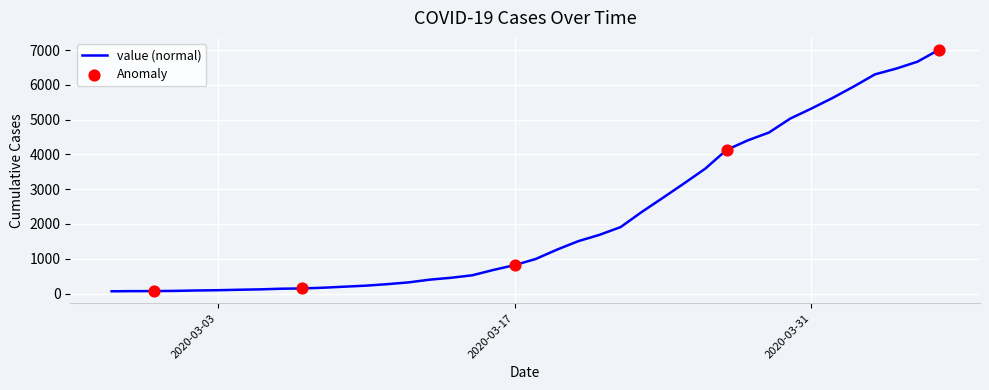

What is the difference between the maximum and minimum values?

6940